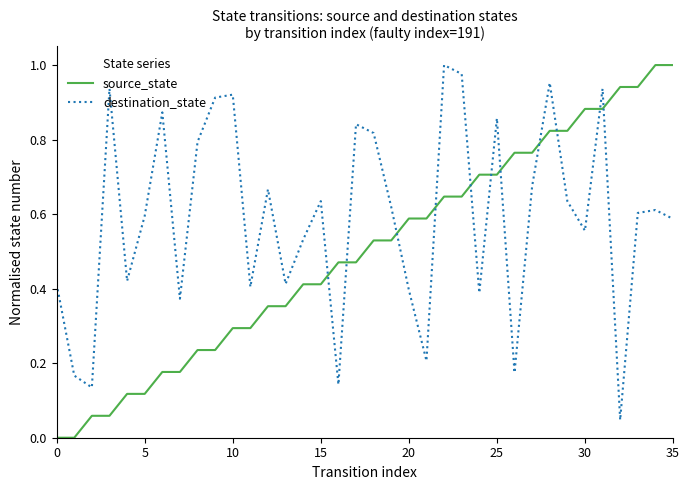

How many times do source_state and destination_state cross each other?

11